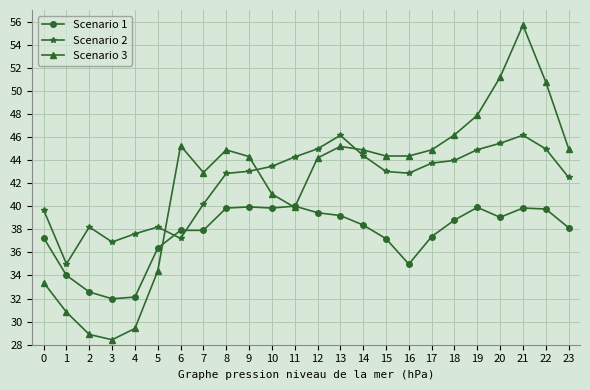

True or false: Scenario 3 has a value of 19.1 at 16.

False